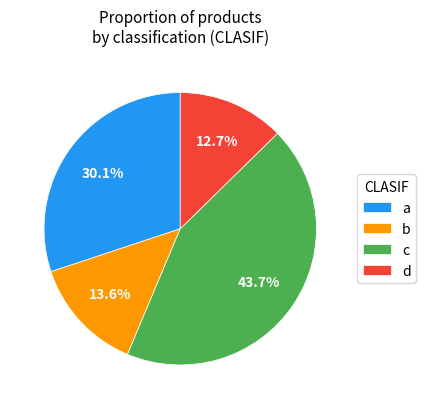

What percentage is the b slice, to the nearest percent?

14%